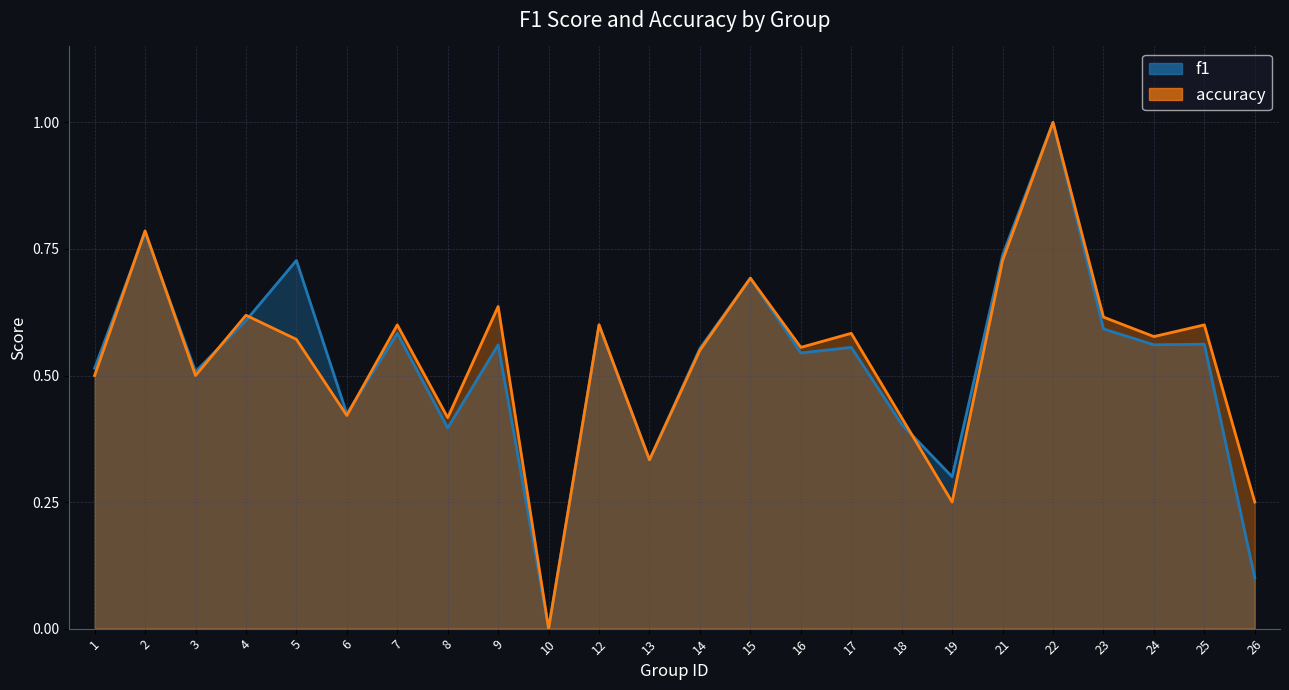

At which category does f1 reach its first local valley?

3